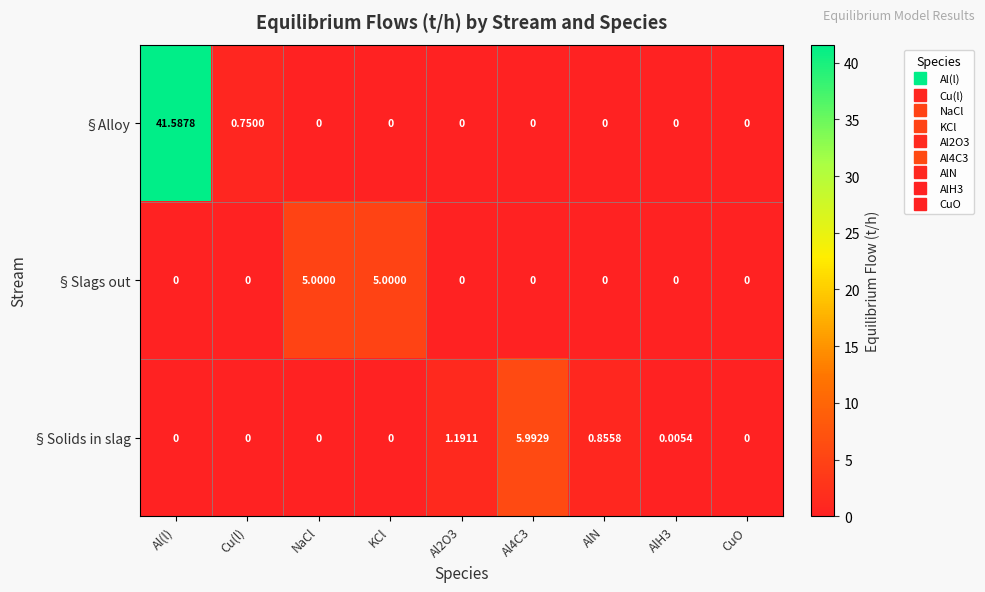

At which category is the sum across all series the highest?

Al(l)